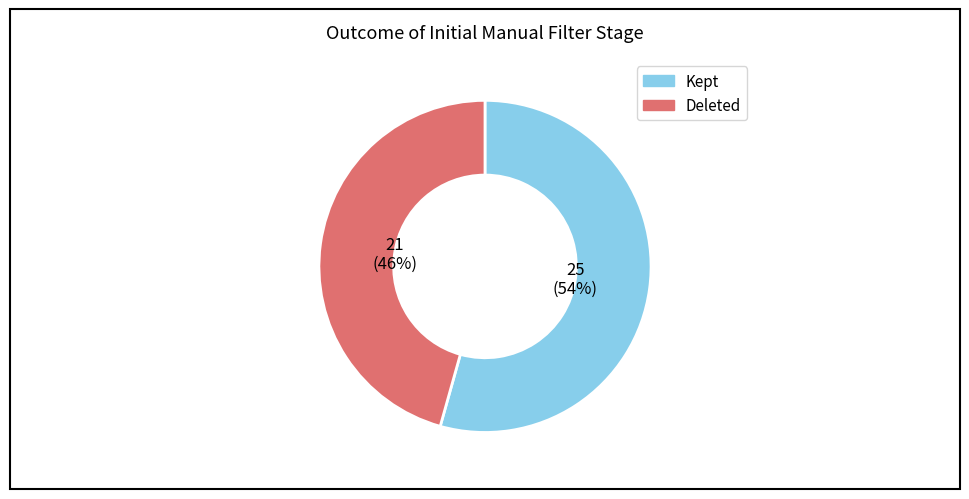

To the nearest percent, what is the average slice percentage?

50%